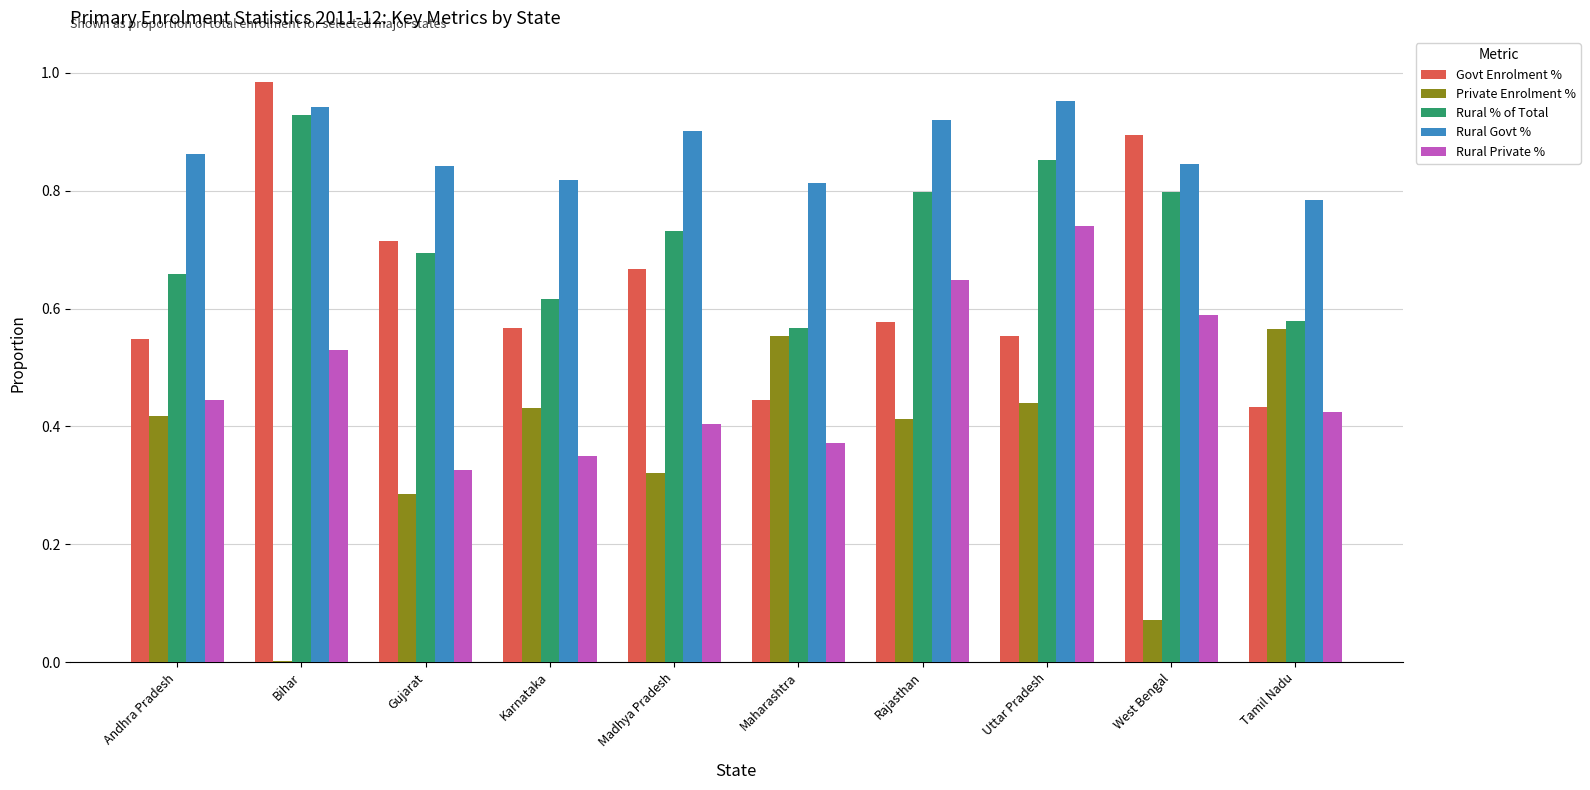

The Rural % of Total series shows 0.3 at Tamil Nadu. True or false?

False